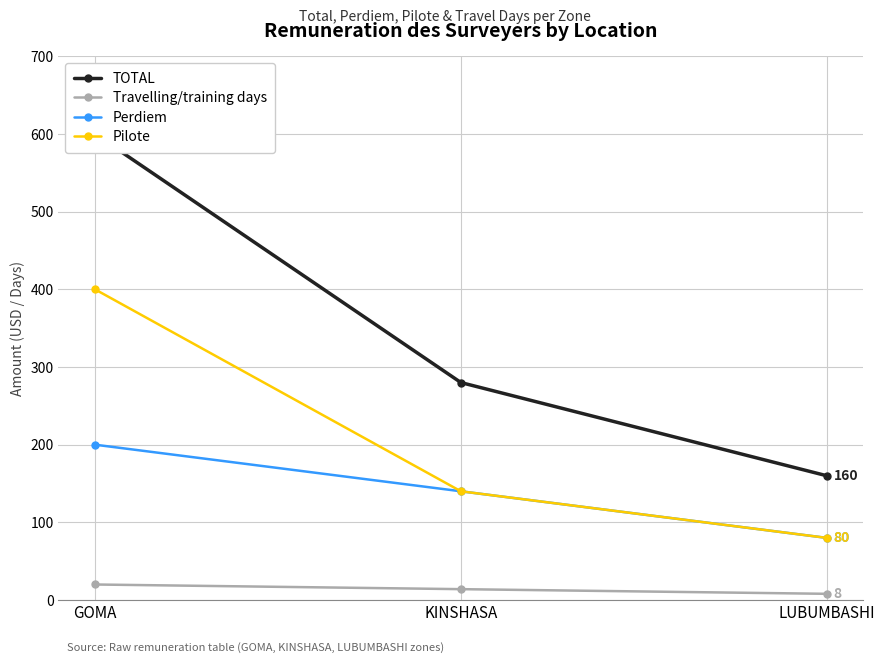

What are all the series names shown in the legend?

TOTAL, Travelling/training days, Perdiem, Pilote